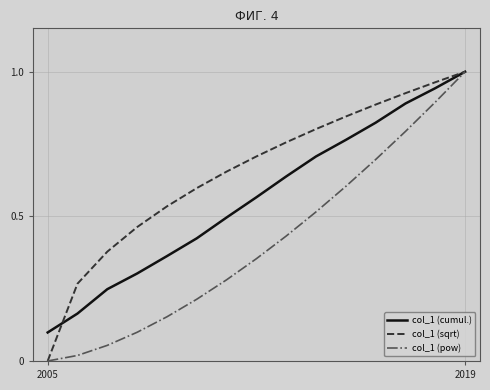

Which series has the largest total across all categories?

col_1 (sqrt)